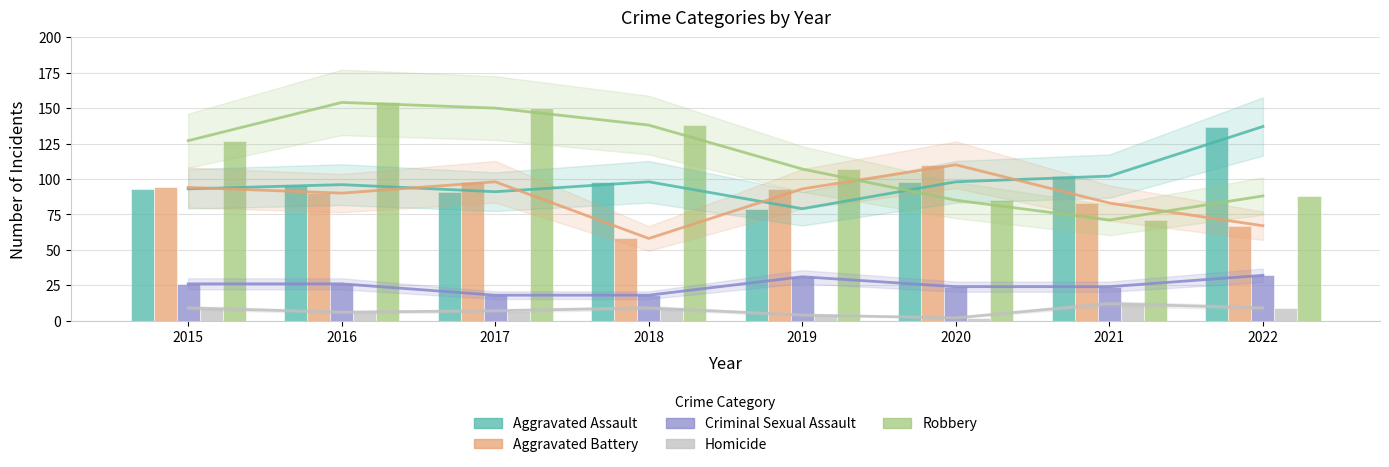

What is the sum of the Aggravated Battery values at 2017 and 2022?

165